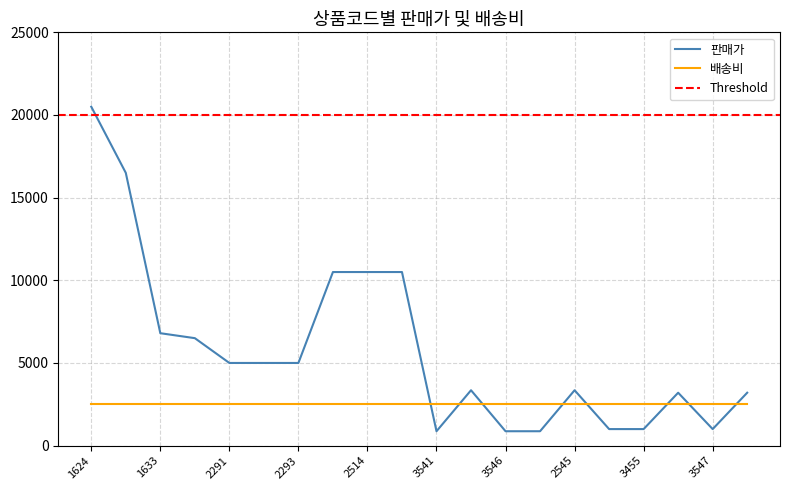

Rank the categories by value from highest to lowest.

1624, 1635, 2513, 2514, 2515, 1633, 2509, 2291, 2292, 2293, 2543, 2545, 2562, 2548, 3563, 3455, 3547, 3541, 3546, 3544